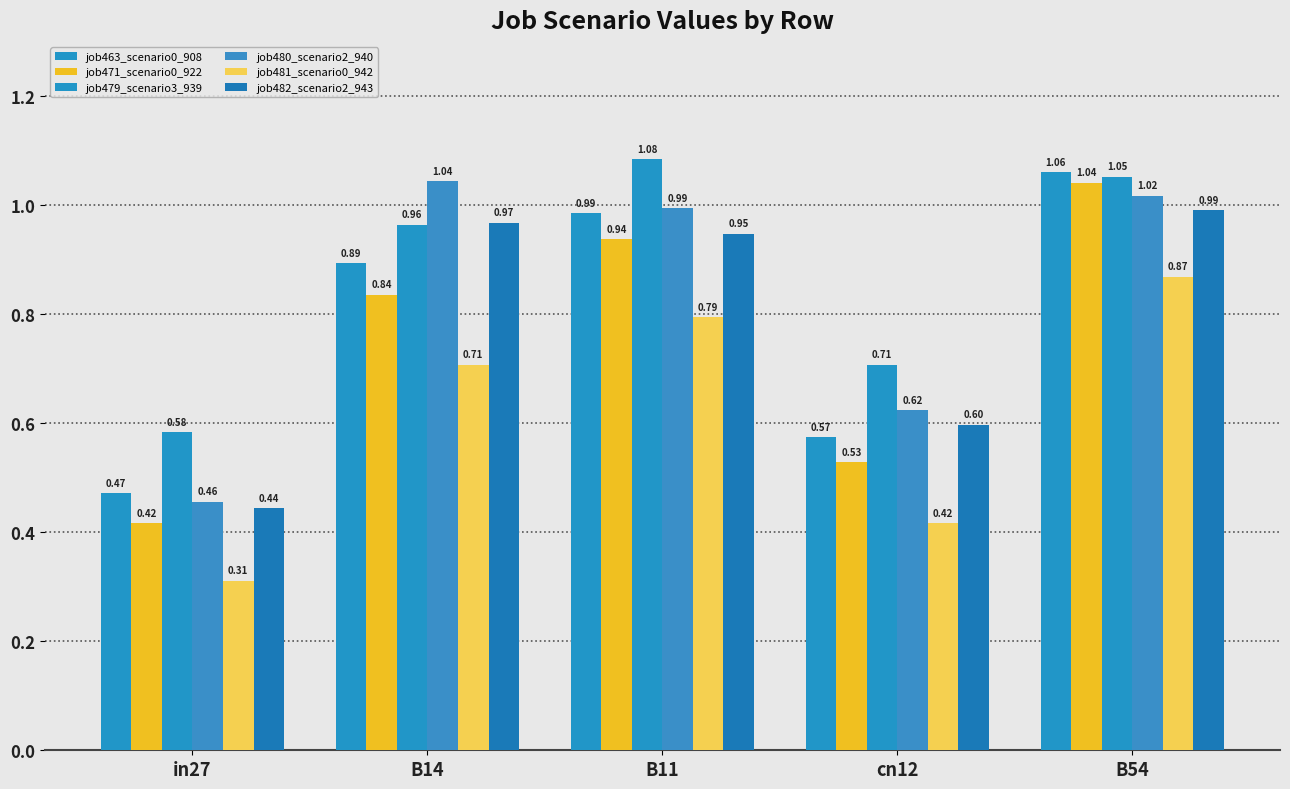

Between cn12 and B11, which is larger?

B11